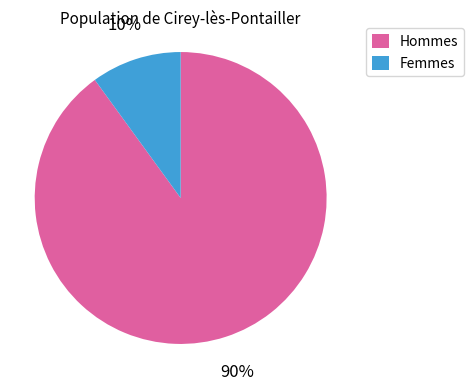

To the nearest percent, what percentage of the pie is Hommes?

90%